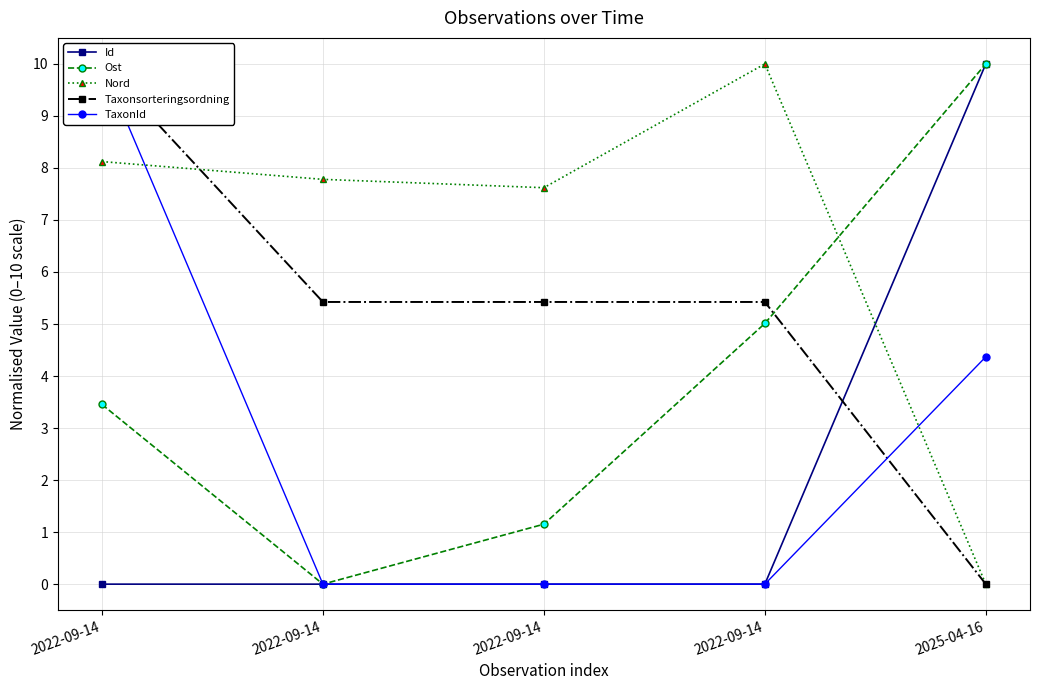

At how many categories does at least one series exceed 2?

5